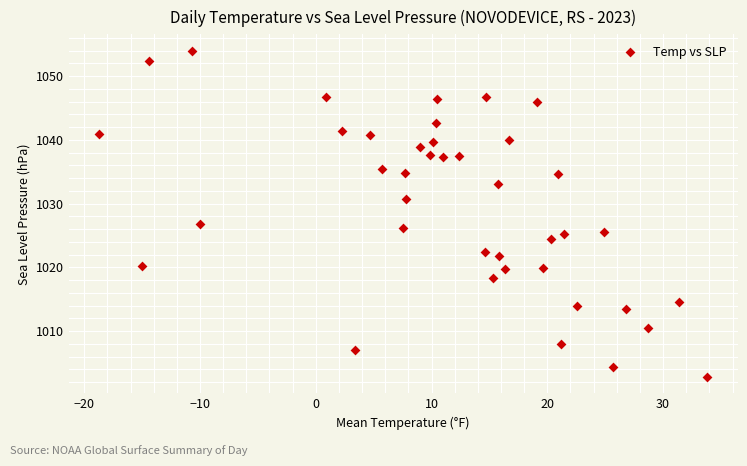

What is the range of X values (max minus min)?

52.5